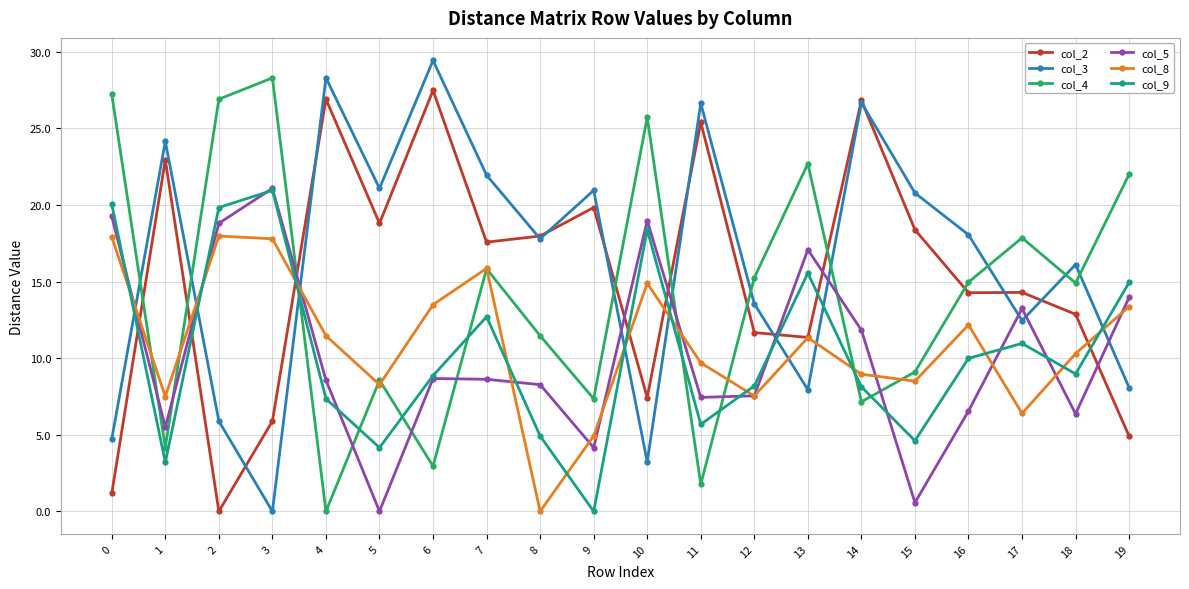

Where is col_2 nearest to the value 13?

18